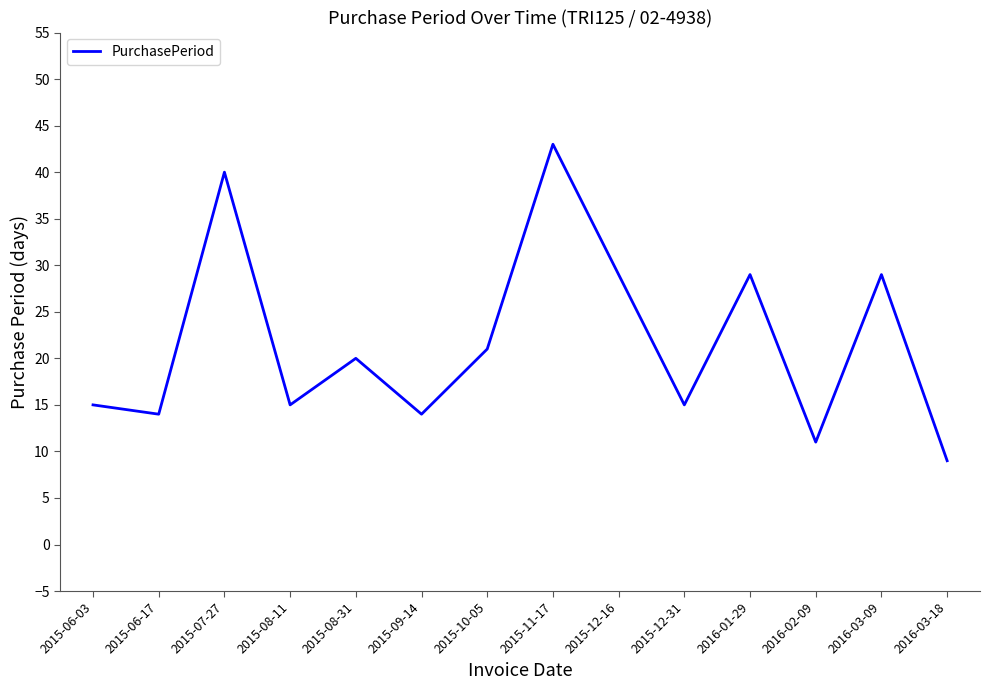

Which has a higher value, 2016-03-18 or 2015-12-16?

2015-12-16